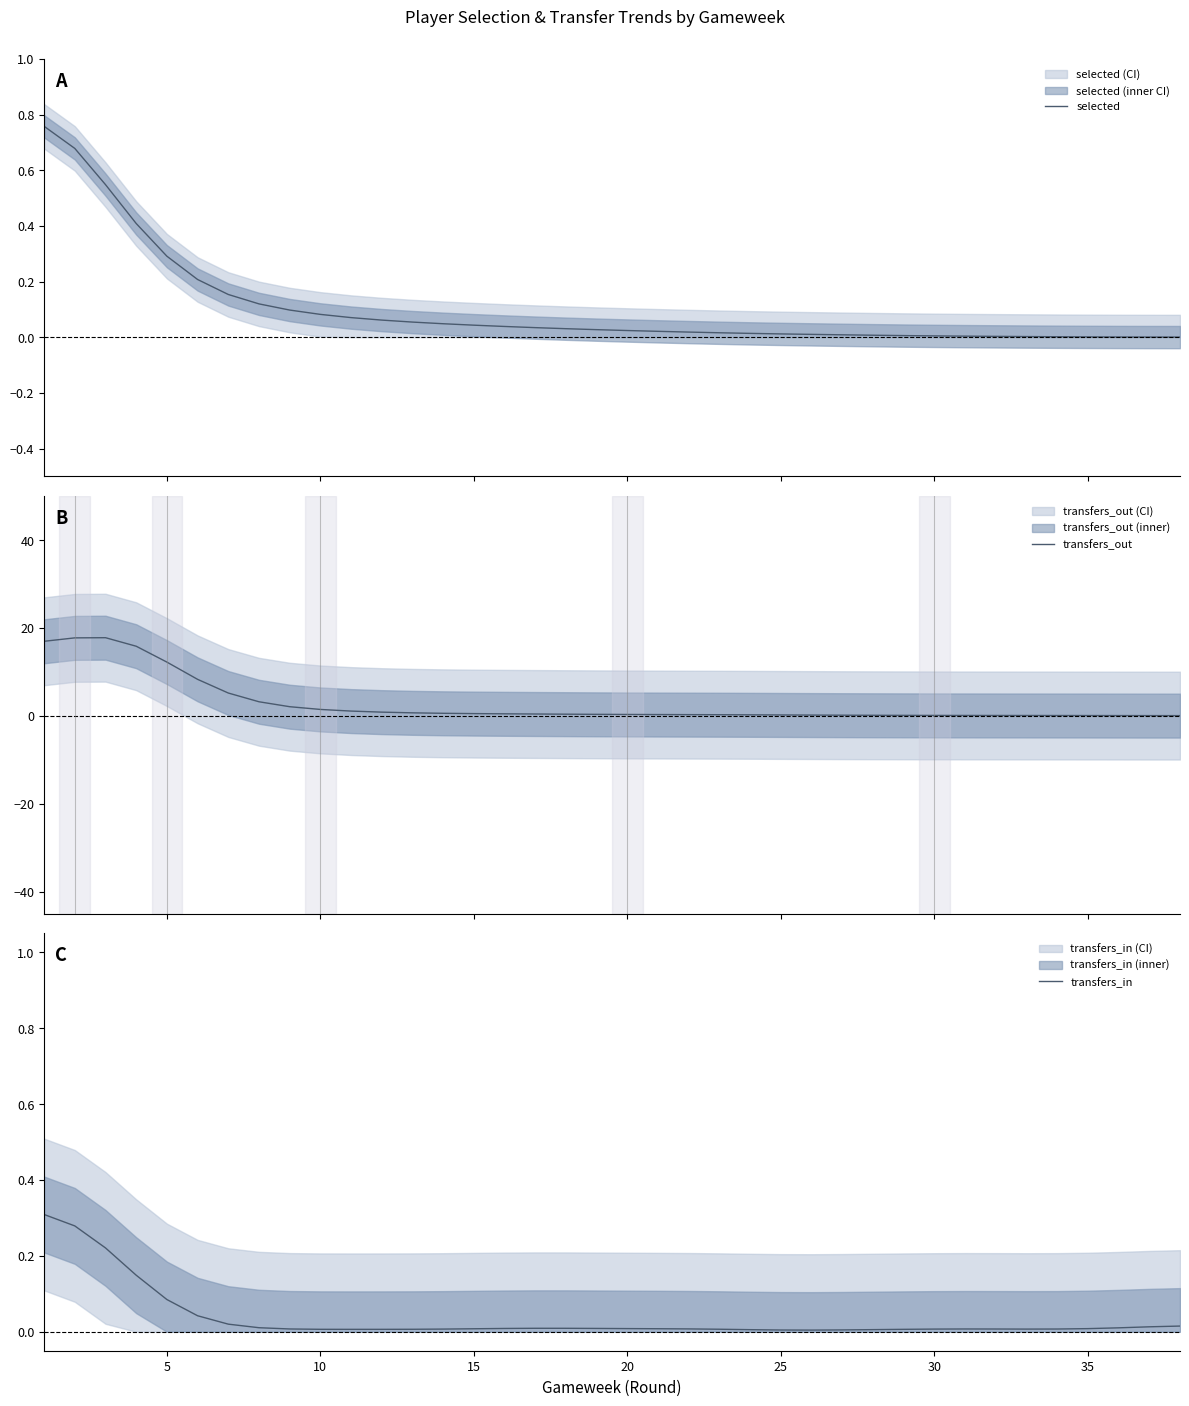

Reading left to right, what are all the values shown in this chart?

selected: 0.8	0.7	0.5	0.4	0.3	0.2	0.2	0.1	0.1	0.1	0.1	0.1	0.1	0.0	0.0	0.0	0.0	0.0	0.0	0.0	0.0	0.0	0.0	0.0	0.0	0.0	0.0	0.0	0.0	0.0	0.0	0.0	0.0	0.0	0.0	0.0	0.0	0.0
transfers_out: 17.0	17.7	17.8	15.8	12.2	8.3	5.2	3.2	2.1	1.5	1.1	0.8	0.7	0.6	0.5	0.5	0.4	0.4	0.3	0.3	0.3	0.3	0.3	0.2	0.2	0.2	0.1	0.1	0.1	0.1	0.1	0.1	0.1	0.1	0.1	0.1	0.1	0.1
transfers_in: 0.3	0.3	0.2	0.1	0.1	0.0	0.0	0.0	0.0	0.0	0.0	0.0	0.0	0.0	0.0	0.0	0.0	0.0	0.0	0.0	0.0	0.0	0.0	0.0	0.0	0.0	0.0	0.0	0.0	0.0	0.0	0.0	0.0	0.0	0.0	0.0	0.0	0.0